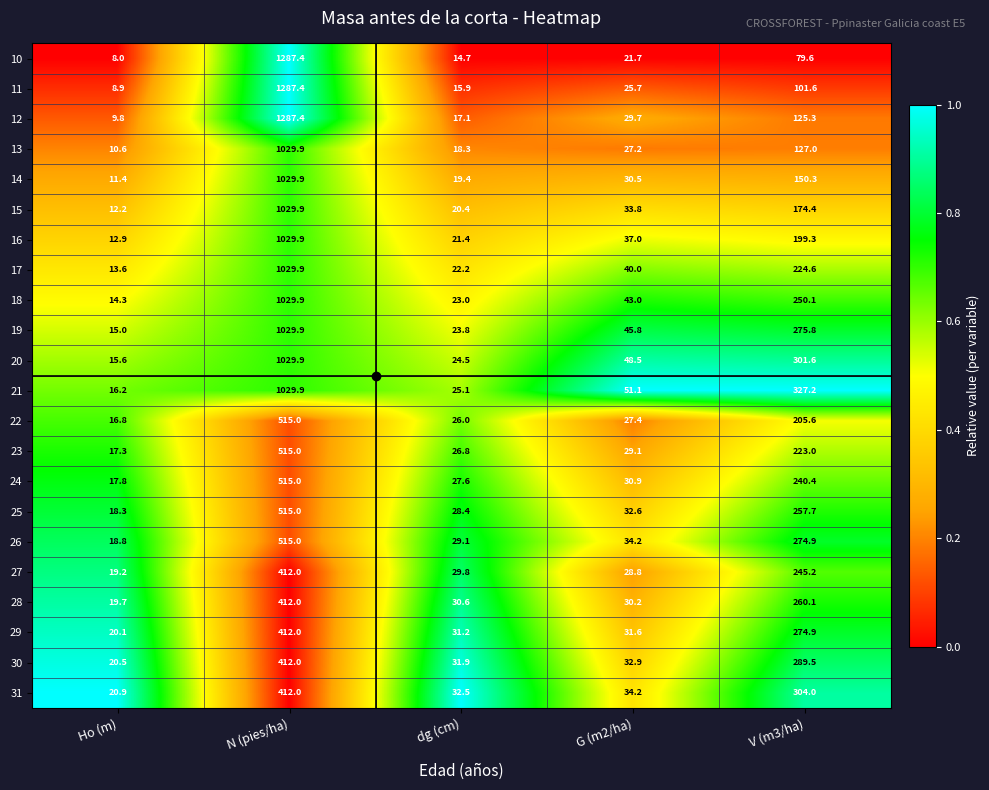

Count the number of categories in the chart.

5